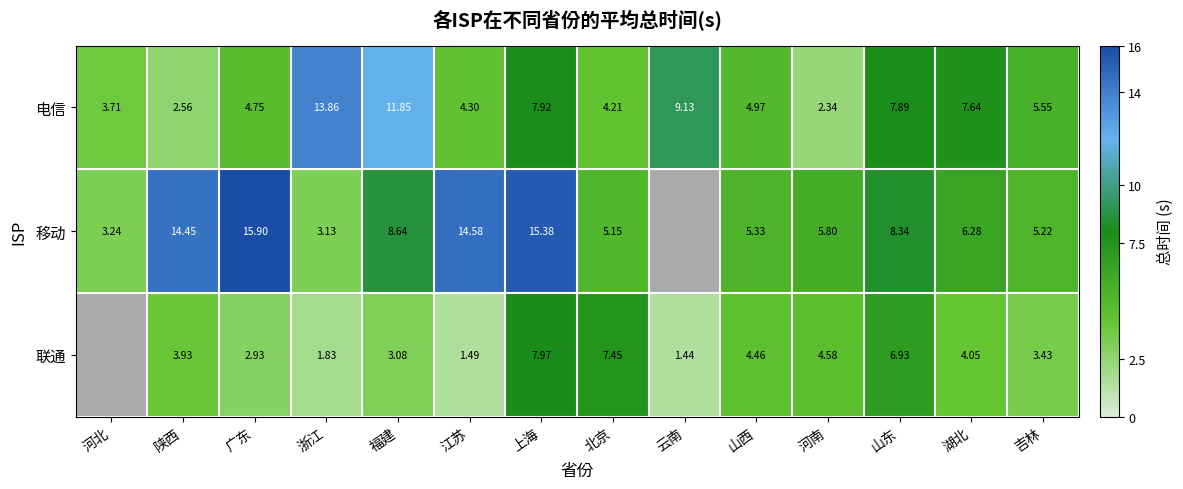

Where does the 电信 series first go above 5?

浙江